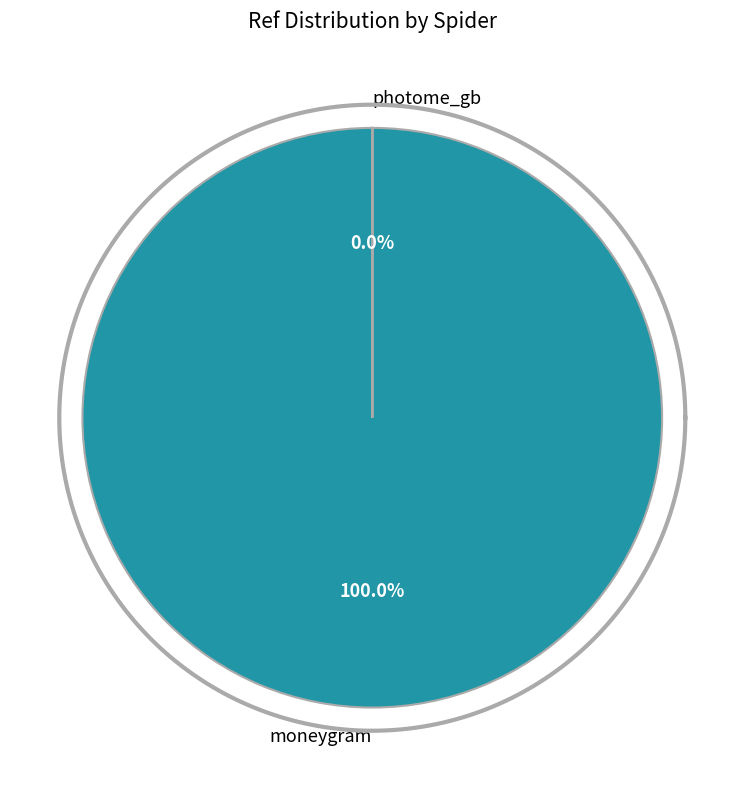

What portion of the pie excludes photome_gb?

100.0%